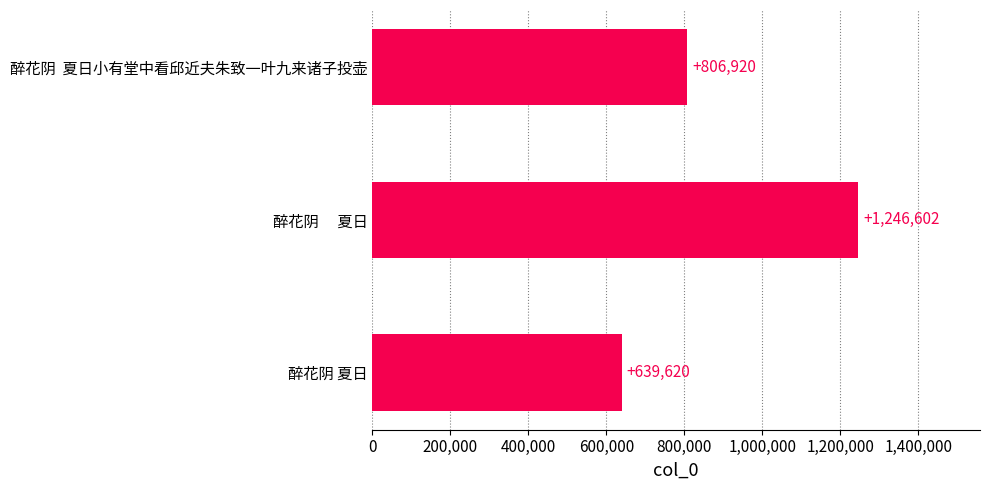

Count the number of categories in the chart.

3